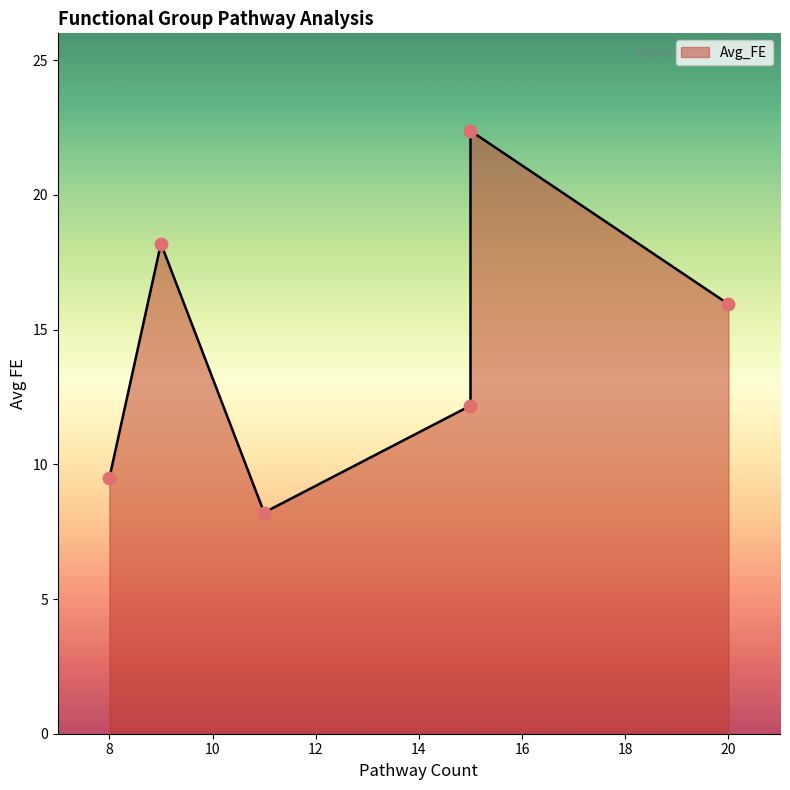

Which has a higher value, 8 or 15?

15